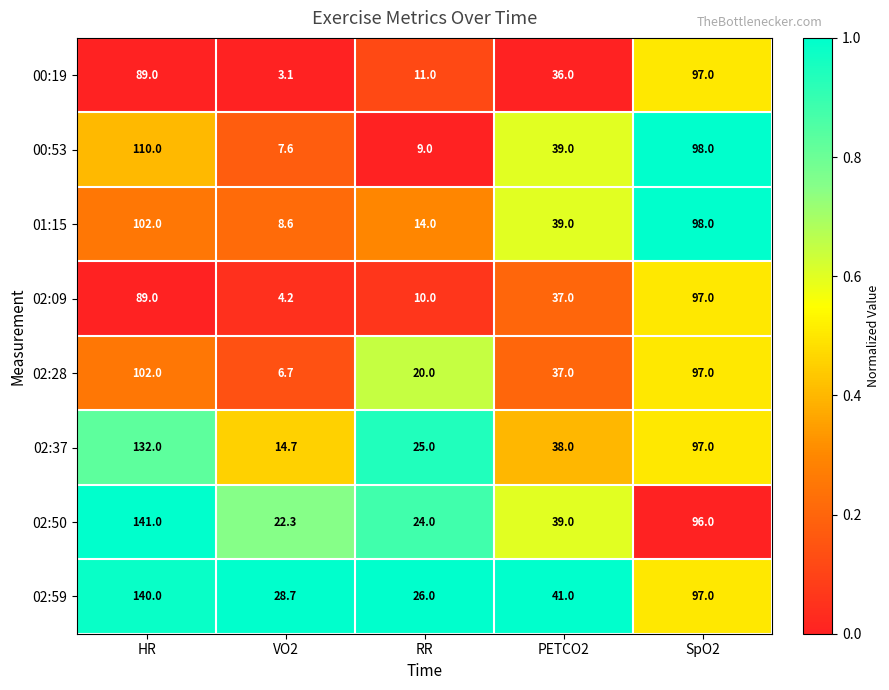

What is the total value across all series at VO2?

95.9